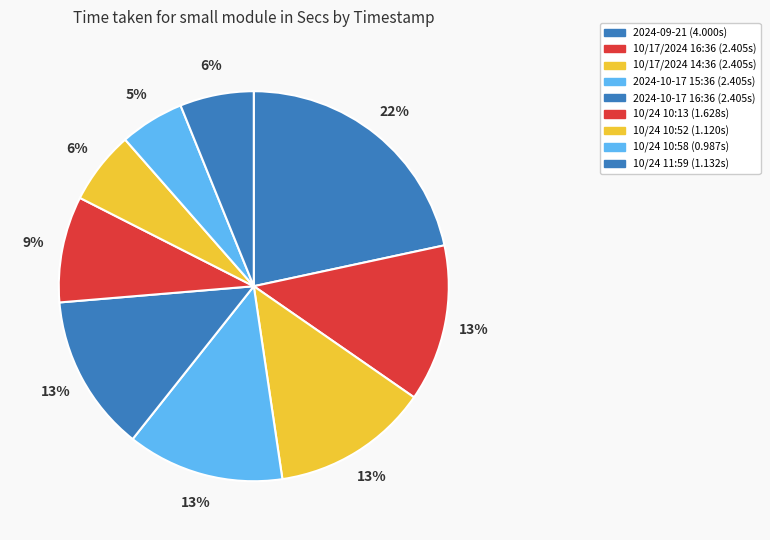

Count the number of slices in the pie.

9